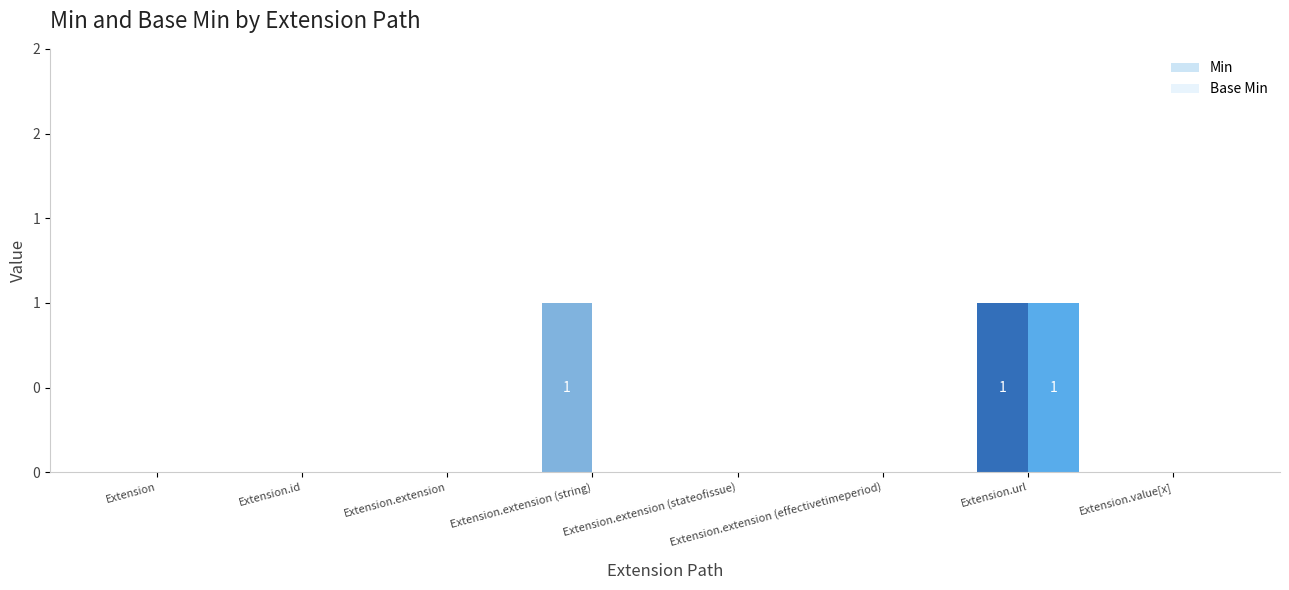

Does the chart contain stacked bars?

No